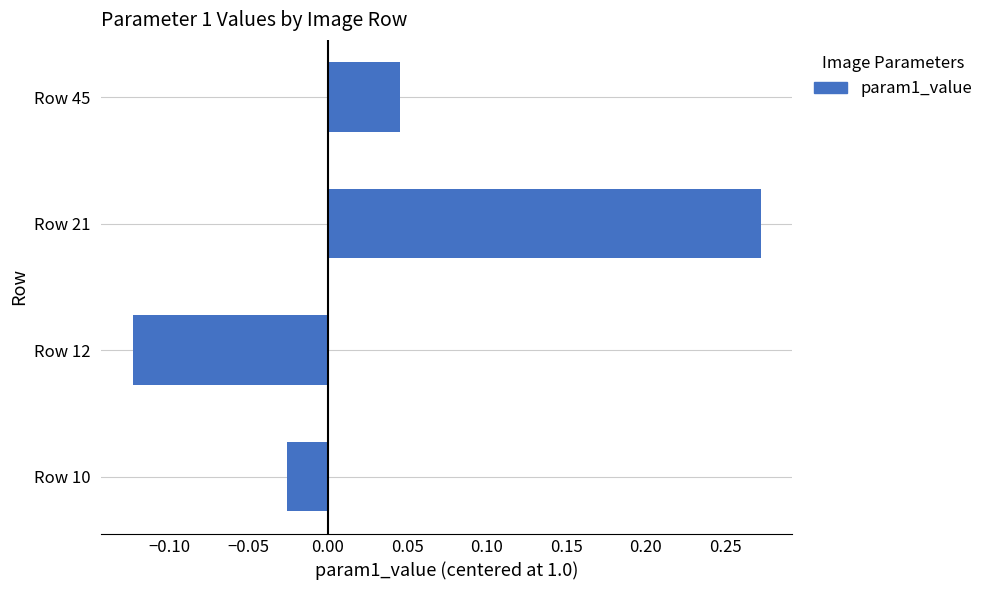

Does the chart contain any negative values?

Yes